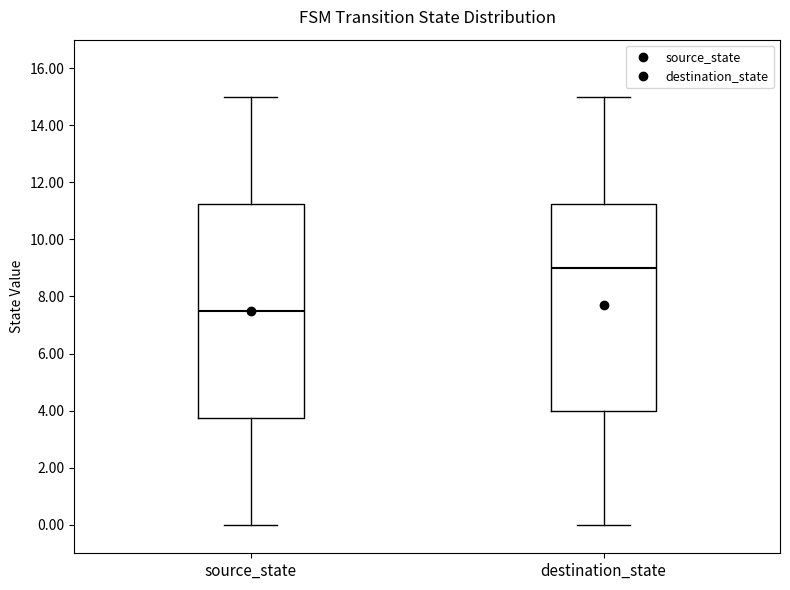

Which box is the tallest, from its lower edge to its upper edge?

source_state